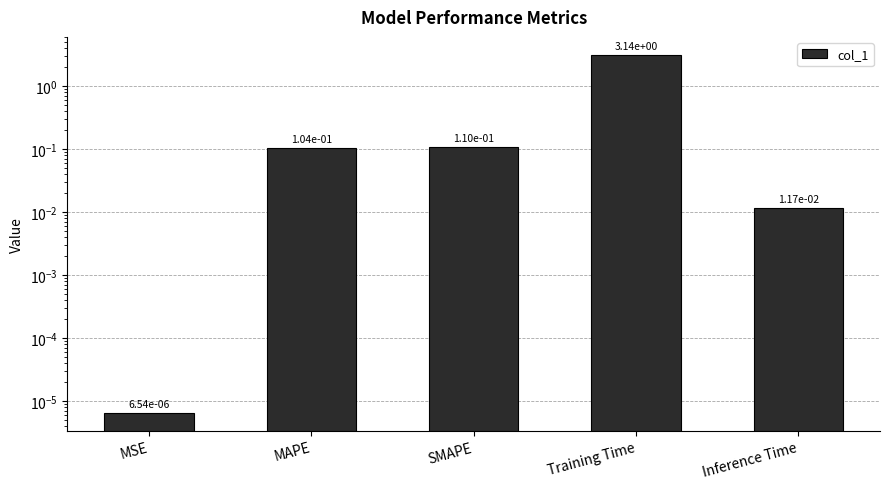

What is the sum of all values?

3.4